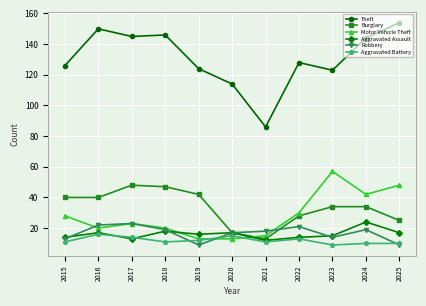

What is the difference between the maximum and minimum values in the Burglary series?

35